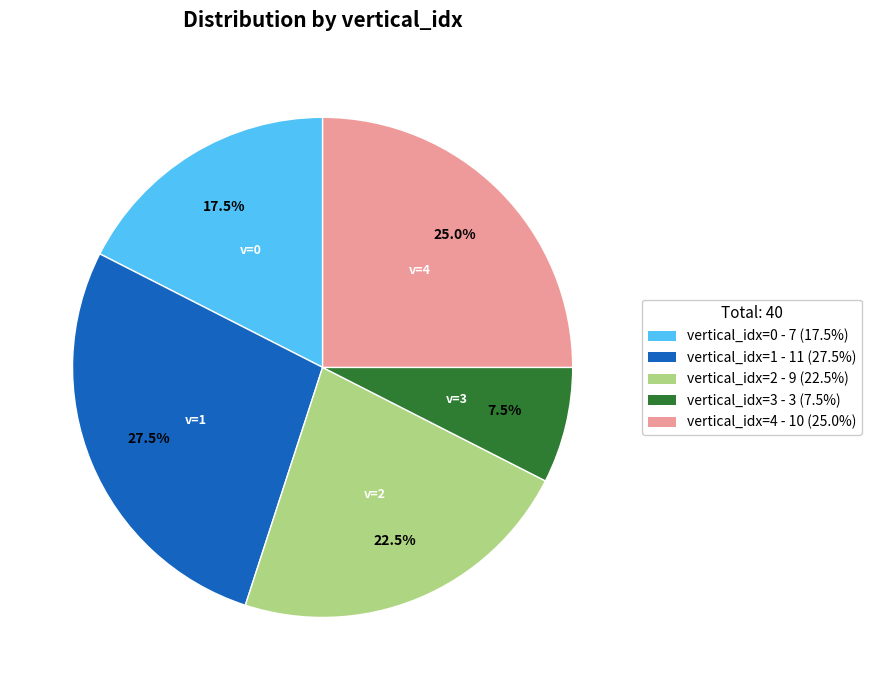

Is there a majority slice in this chart?

No